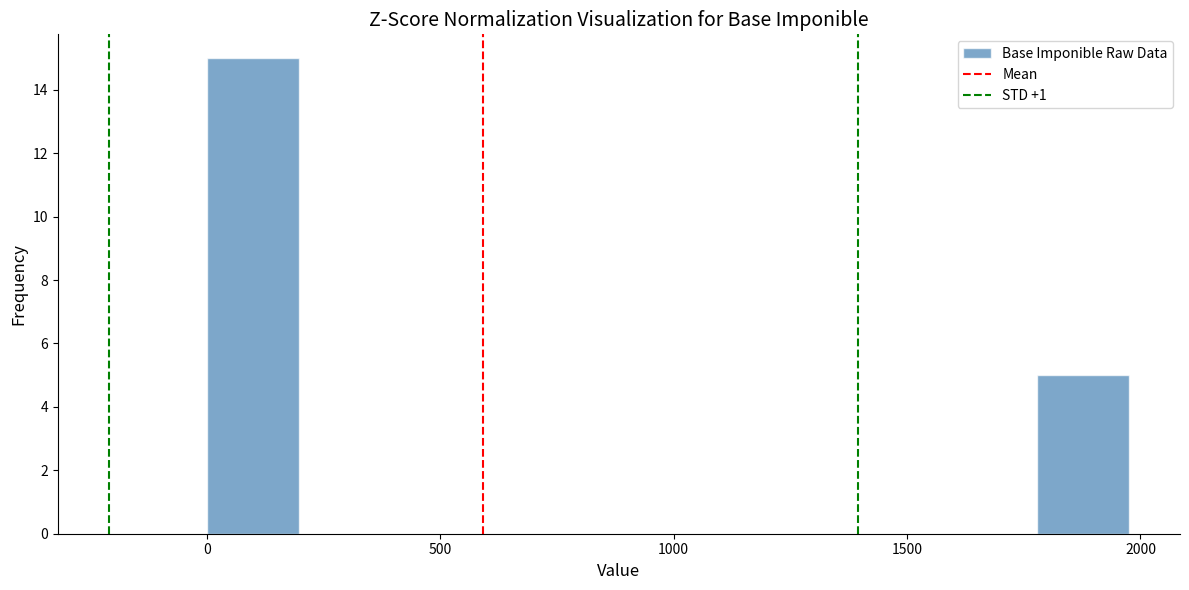

Read against the x-axis, roughly where is the centre of the tallest bar?

100